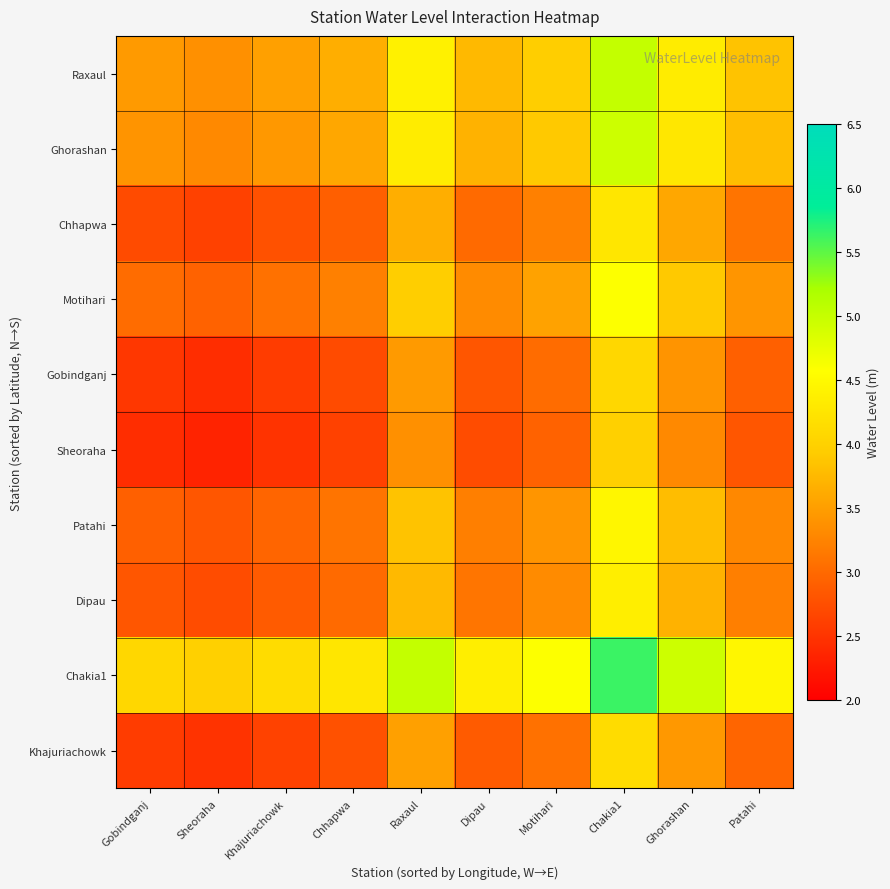

How many distinct data groups are displayed?

10